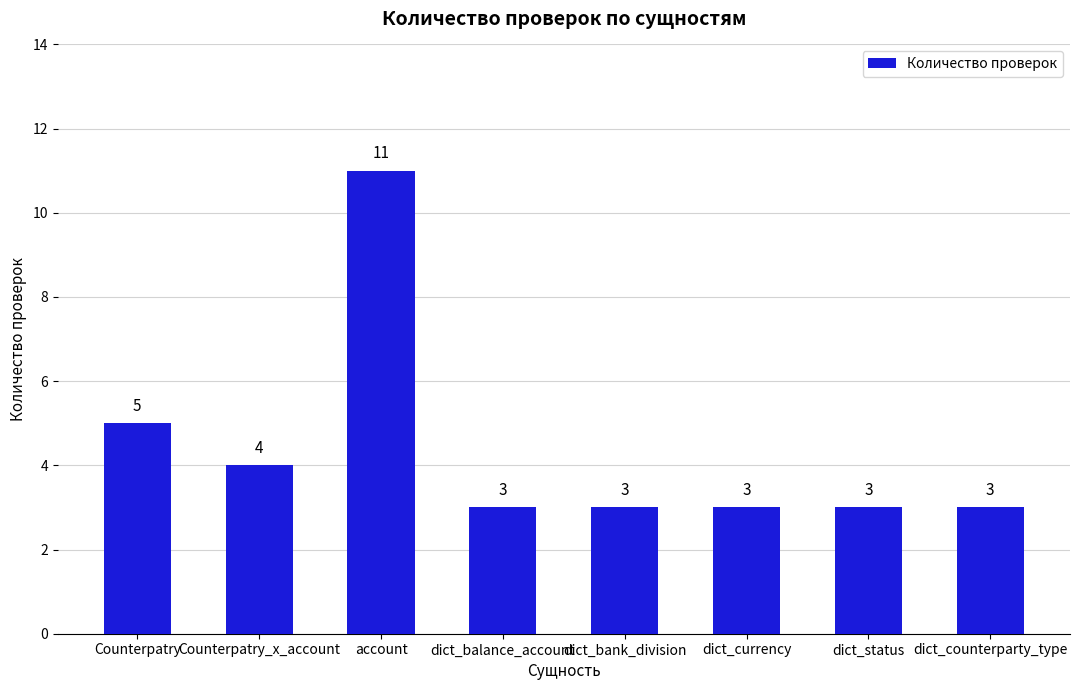

What is the ratio of the value at dict_counterparty_type to the value at dict_balance_account?

1.0